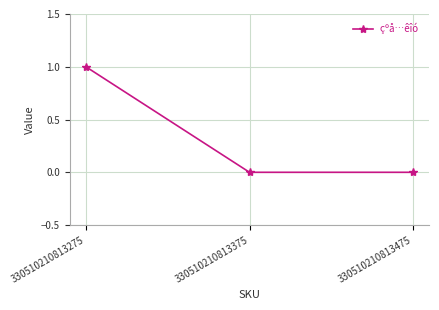

What is the greatest value displayed?

1